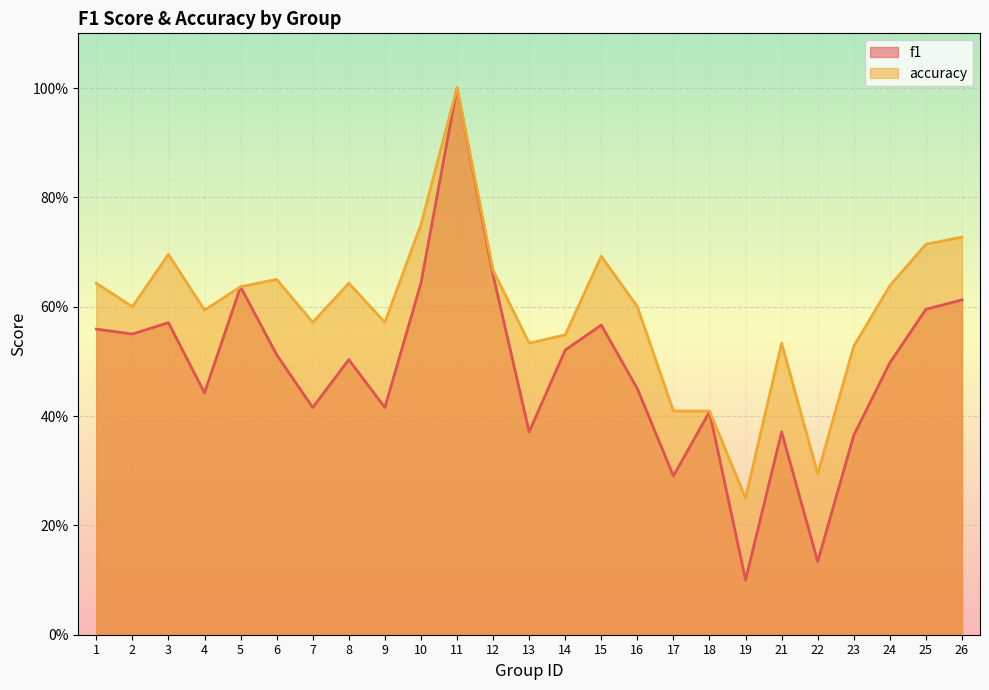

What is the sum of all accuracy values?

14.9